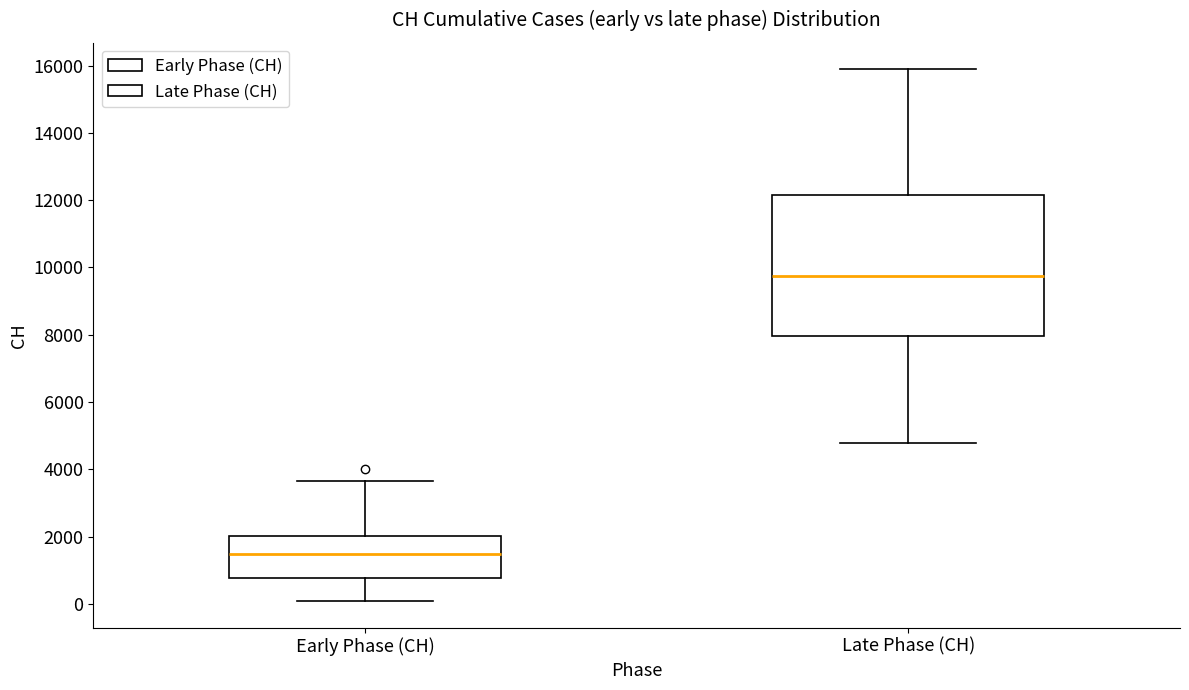

Reading left to right, read every box against the y-axis: the position of its median line, the range the box covers, and the ends of its whiskers. The values are not printed on the chart, so give them approximately, as read against the axis.

Early Phase (CH): median 1400, box 800 to 2000, whiskers 0 to 3600
Late Phase (CH): median 9800, box 8000 to 12200, whiskers 4800 to 15800